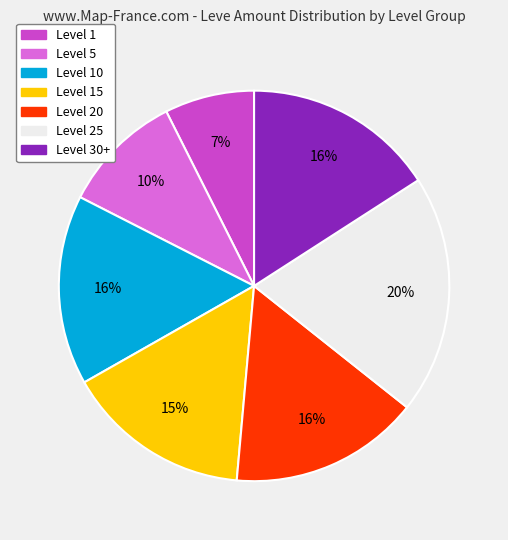

To the nearest percent, what is the average slice percentage?

14%